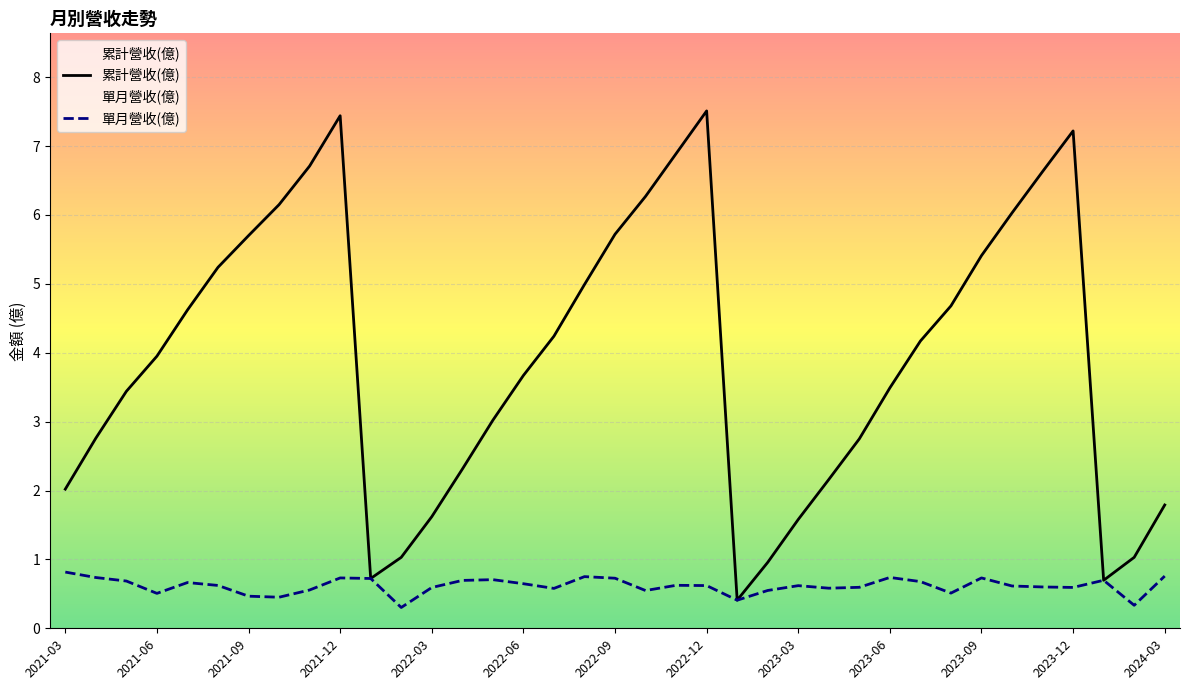

What is the maximum value shown in the chart?

7.5